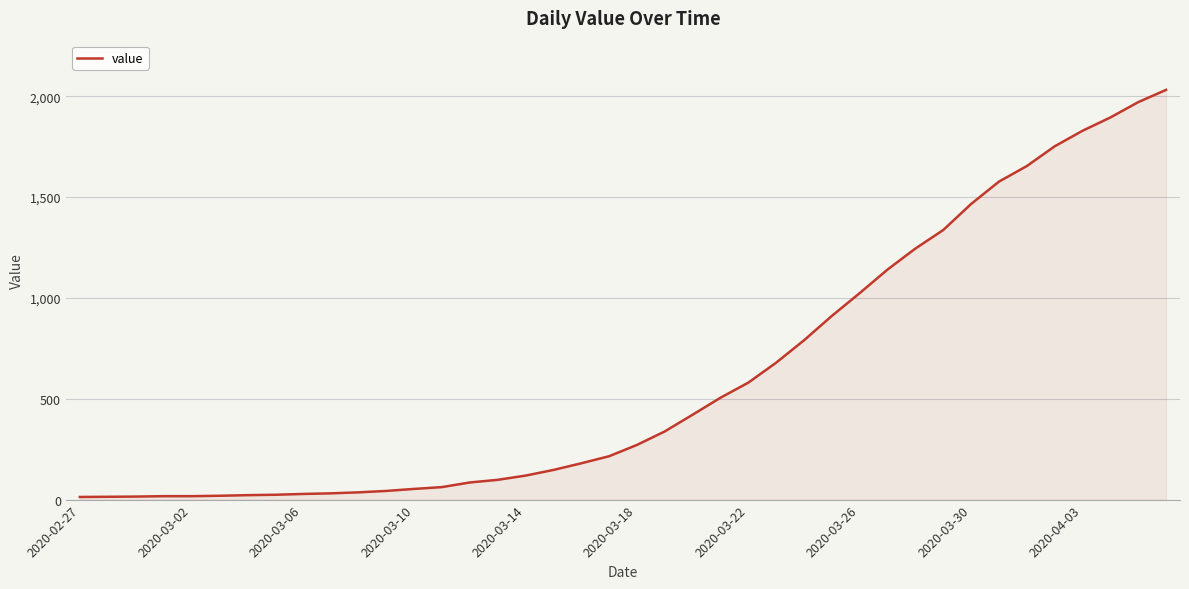

What is the difference between the maximum and minimum values?

2019